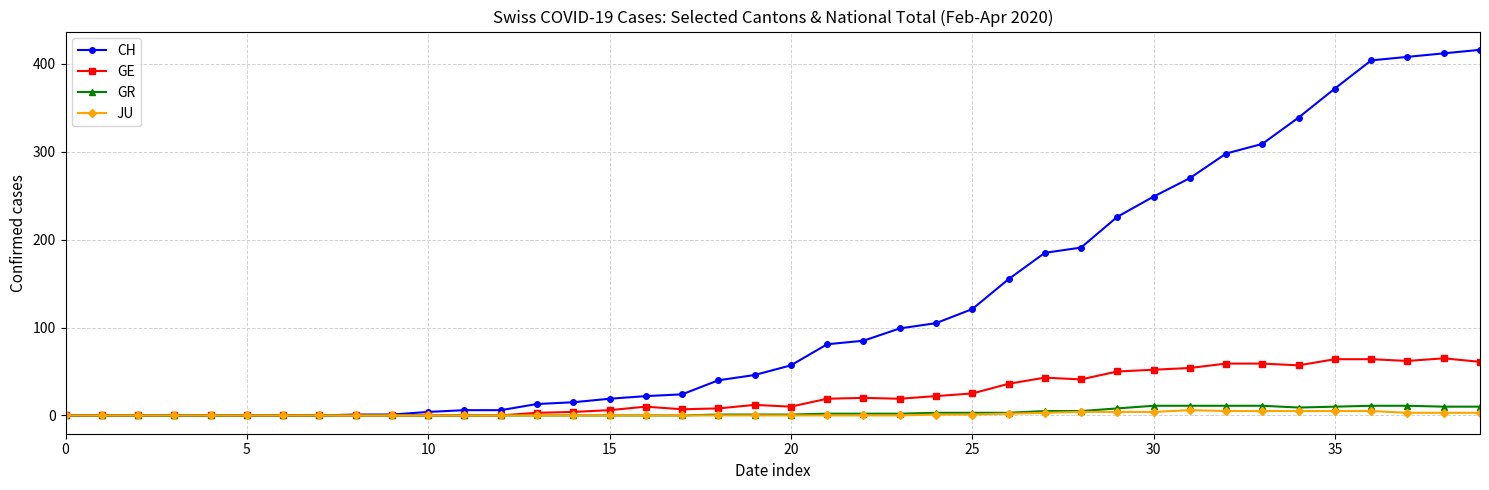

Which series has the largest total across all categories?

CH